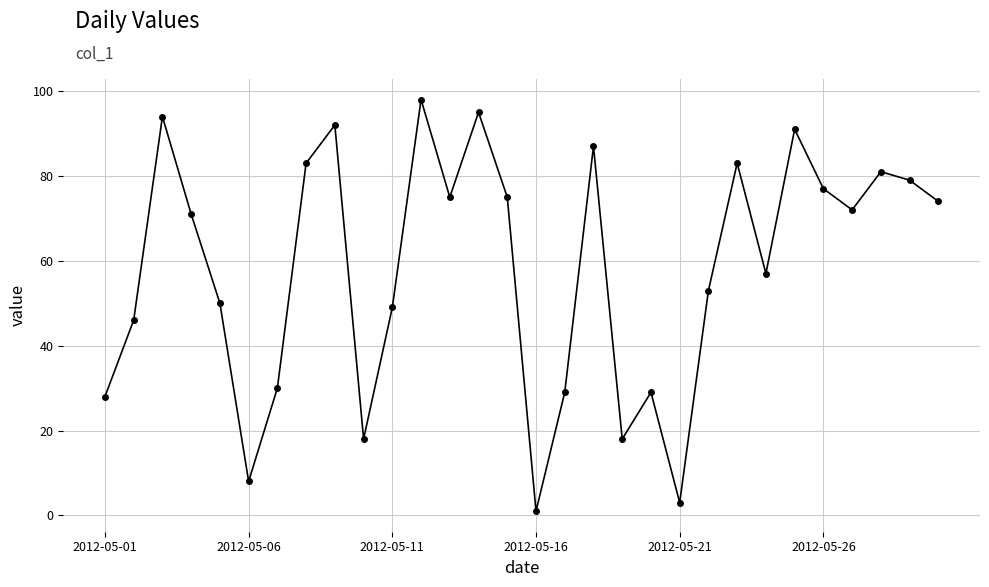

True or false: the data has more than 1 interior local peaks.

True